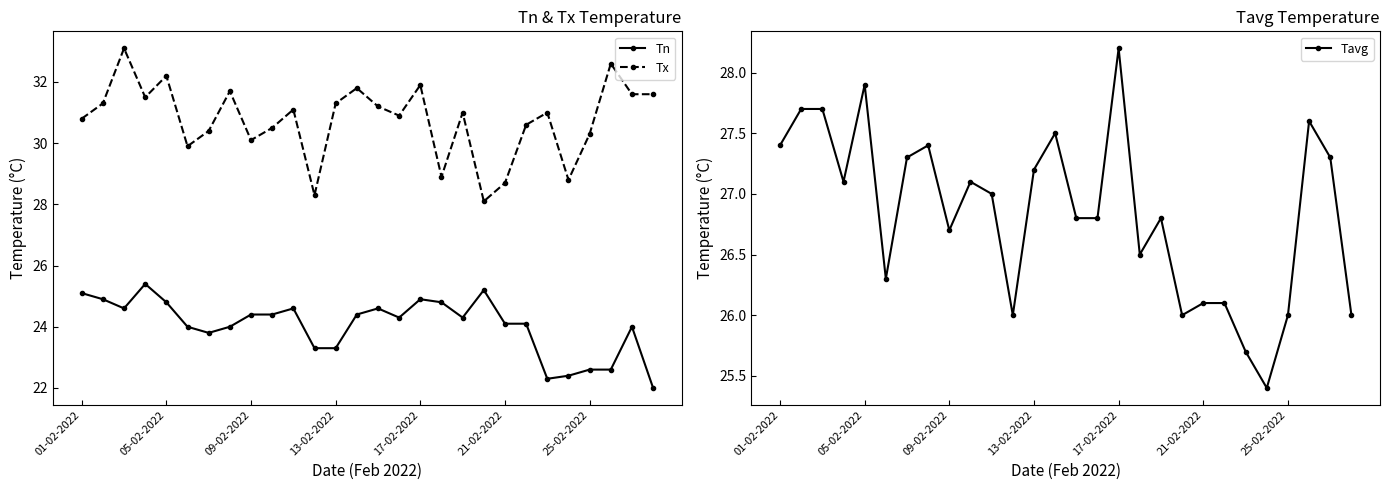

What is the sum of all Tx values?

861.2